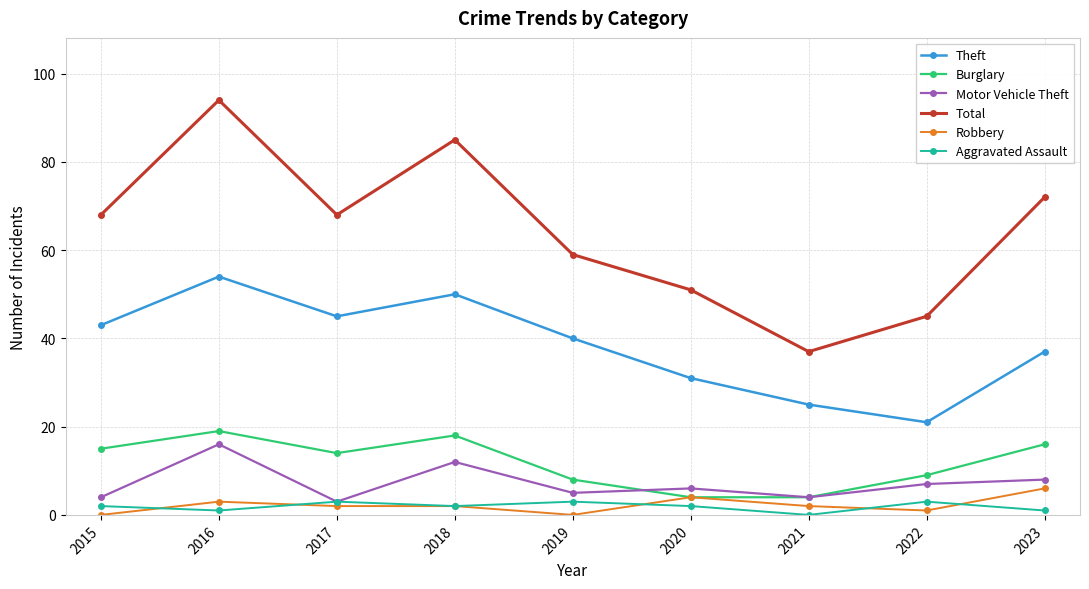

What is the difference between the maximum and minimum values in the Total series?

57